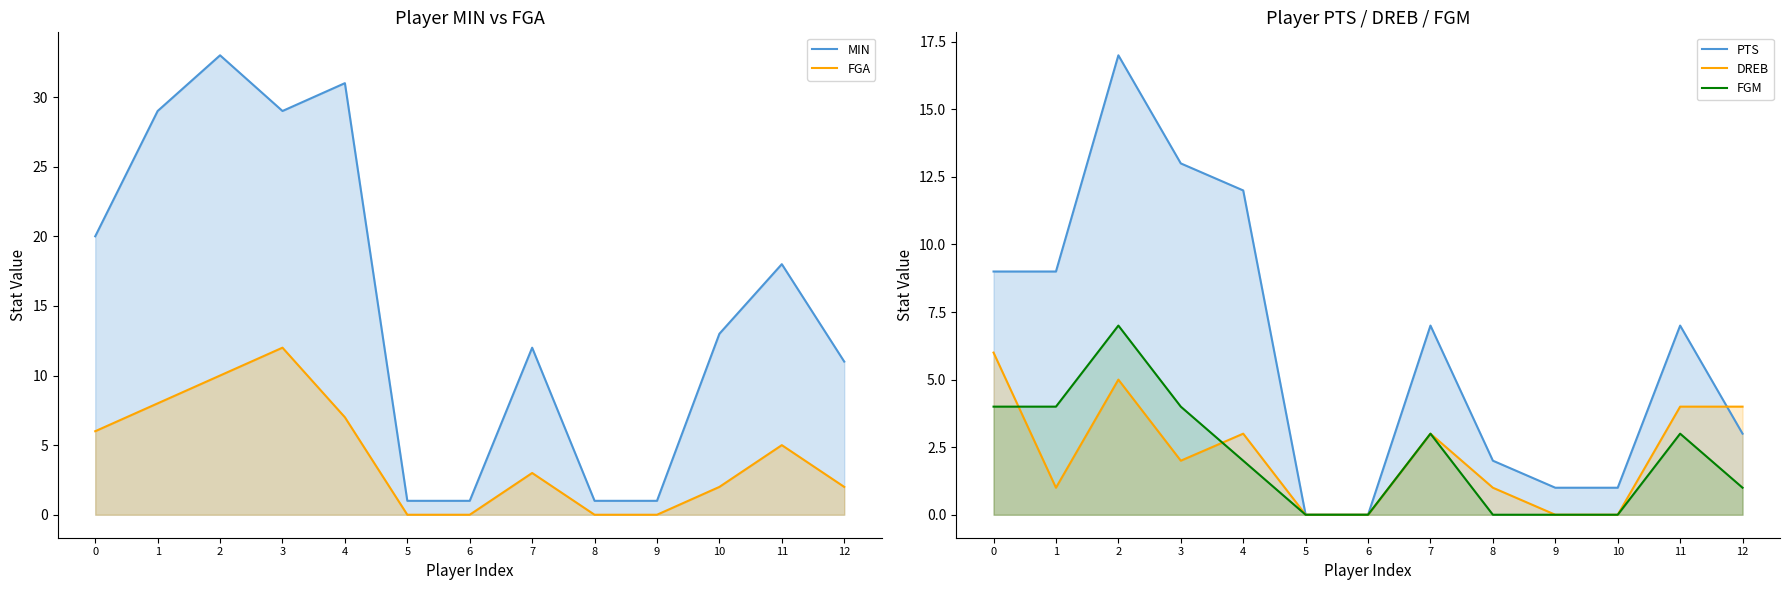

Which series changed the most between 0 and 9?

MIN